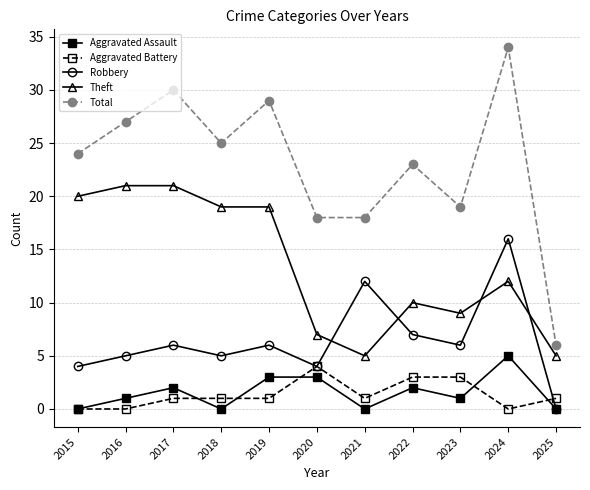

What is the difference between the highest and lowest values at 2019?

28